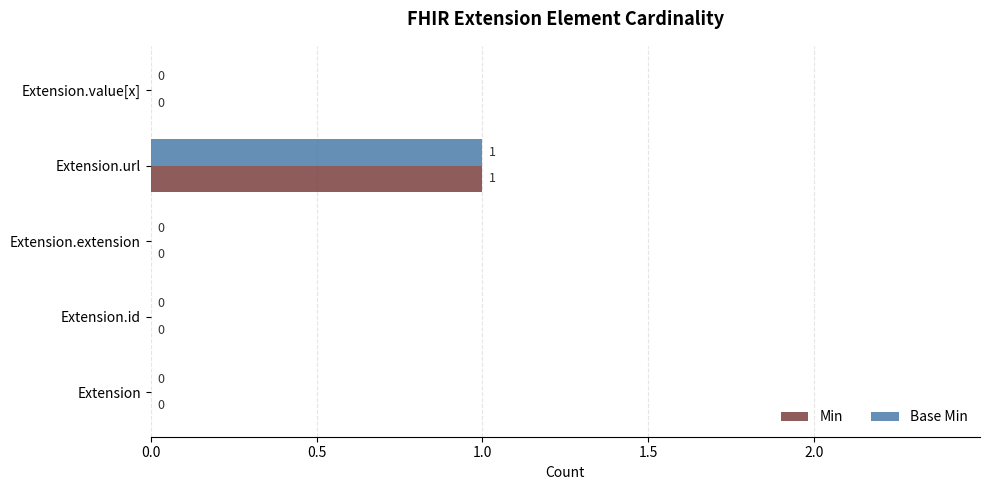

At which category is the sum across all series the highest?

Extension.url